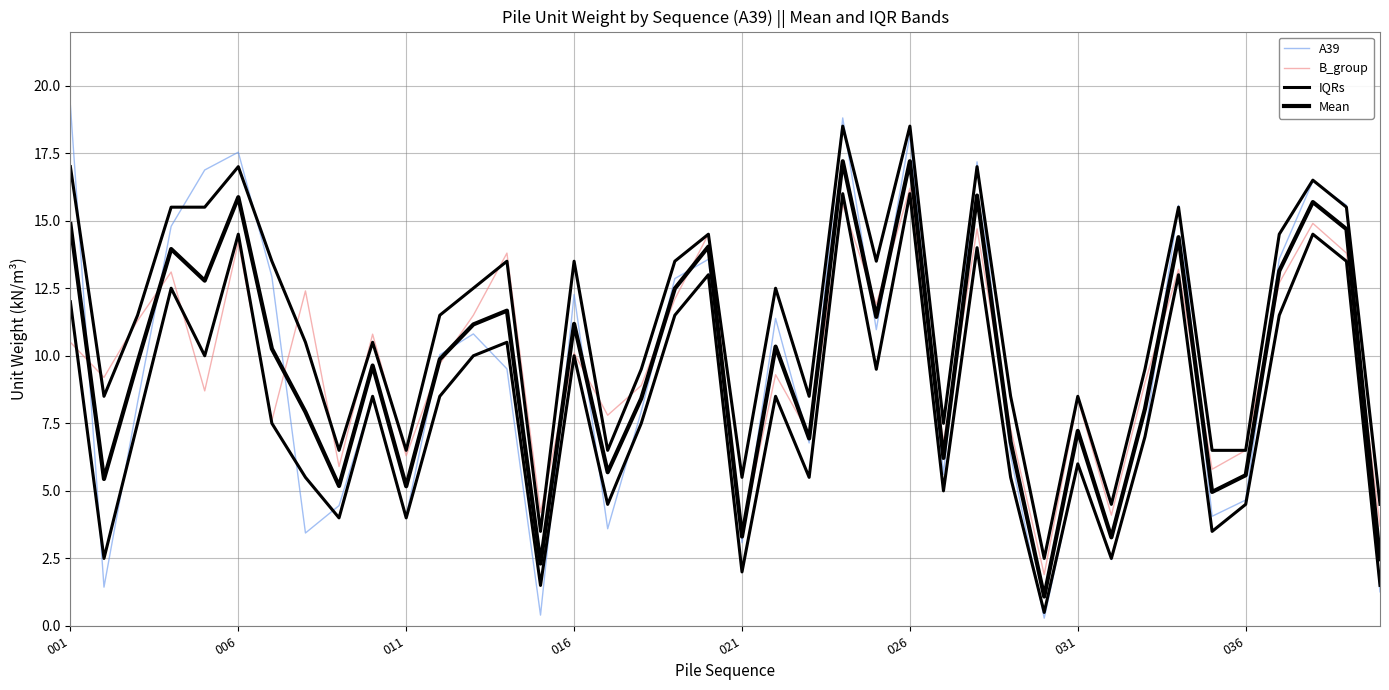

At how many categories does at least one series exceed 19?

1